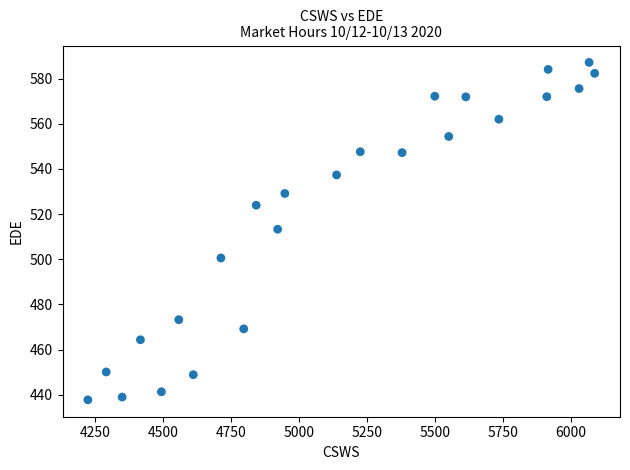

What is the range of Y values (max minus min)?

149.4